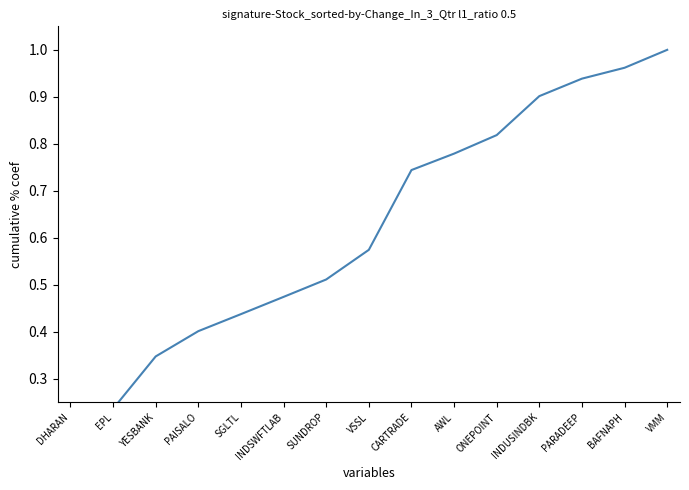

What is the approximate value at BAFNAPH?

1.0